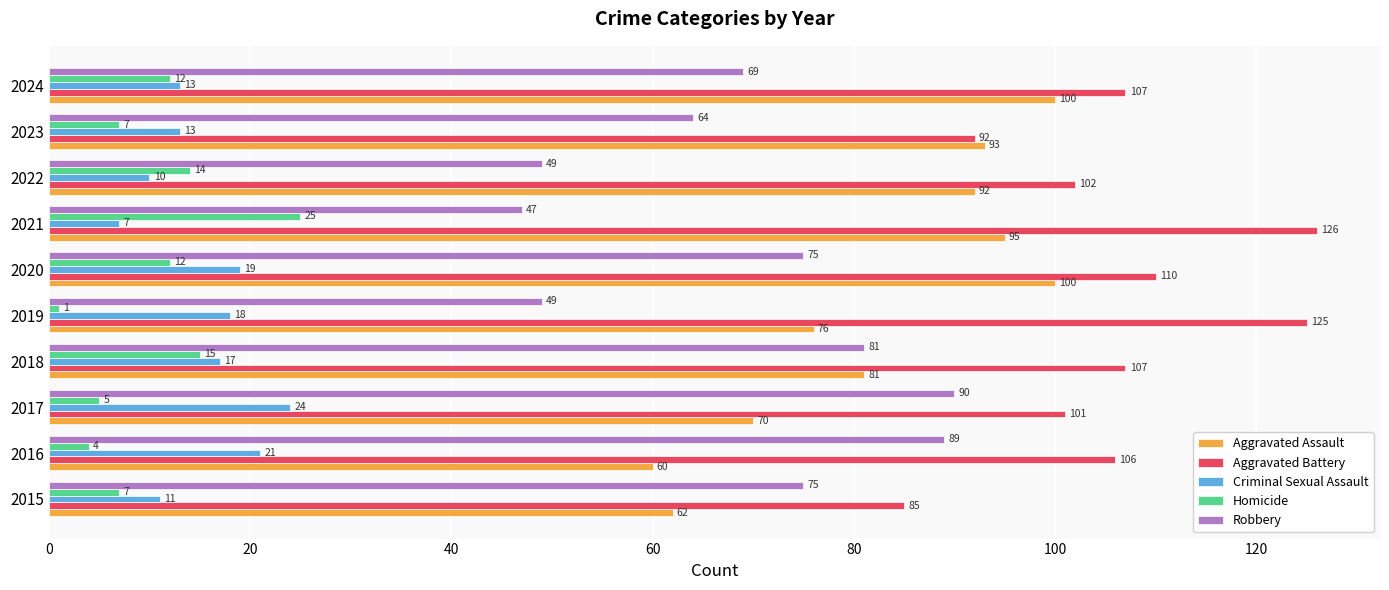

Where is Robbery nearest to the value 68?

2024